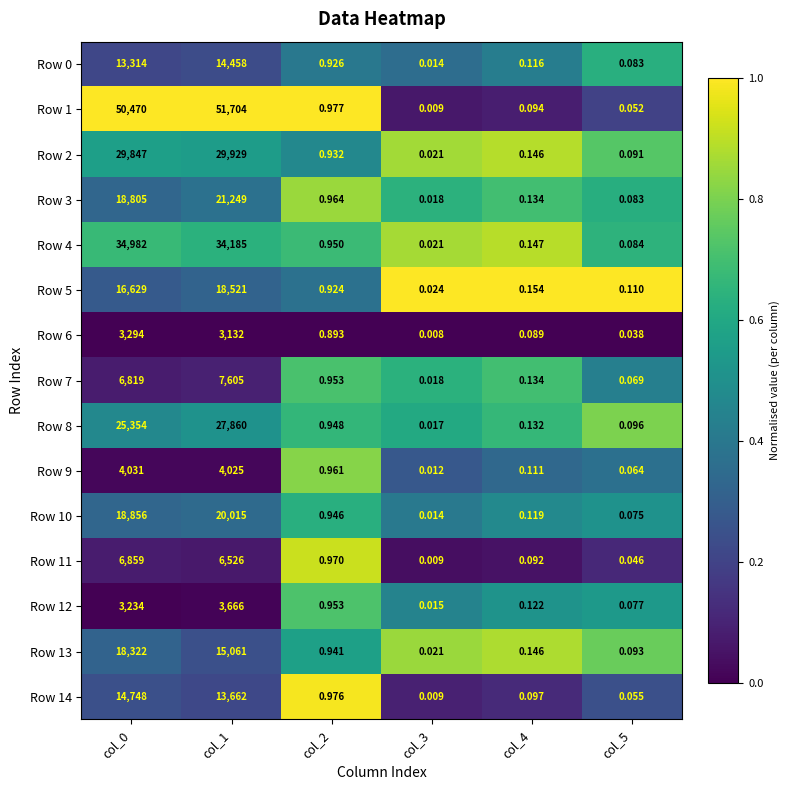

Is the value of Row 14 at col_4 greater than the value of Row 9 at col_4?

No